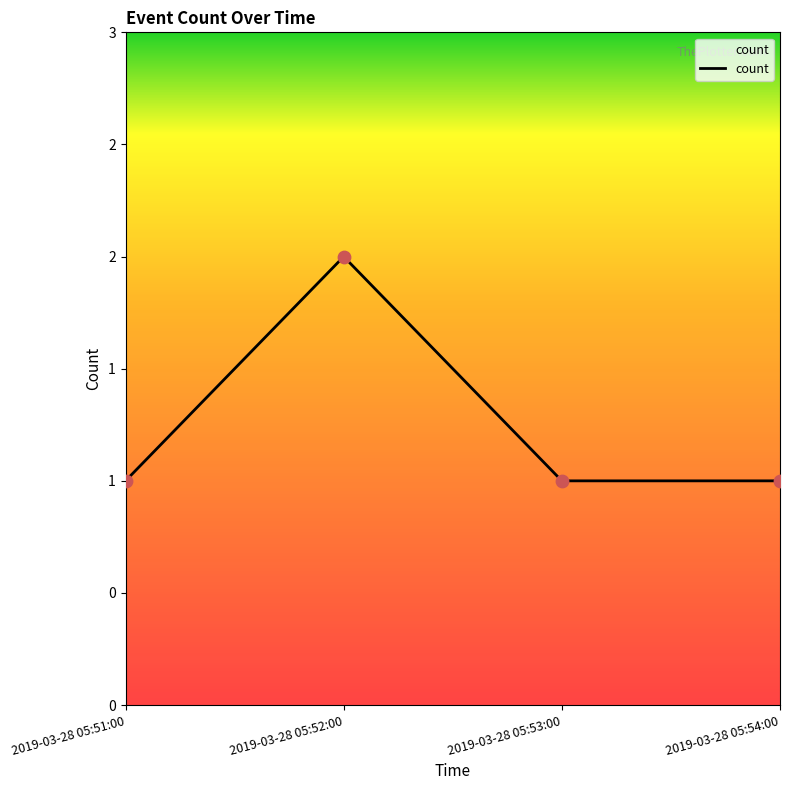

Between 2019-03-28 05:51:00 and 2019-03-28 05:53:00, which is larger?

2019-03-28 05:51:00